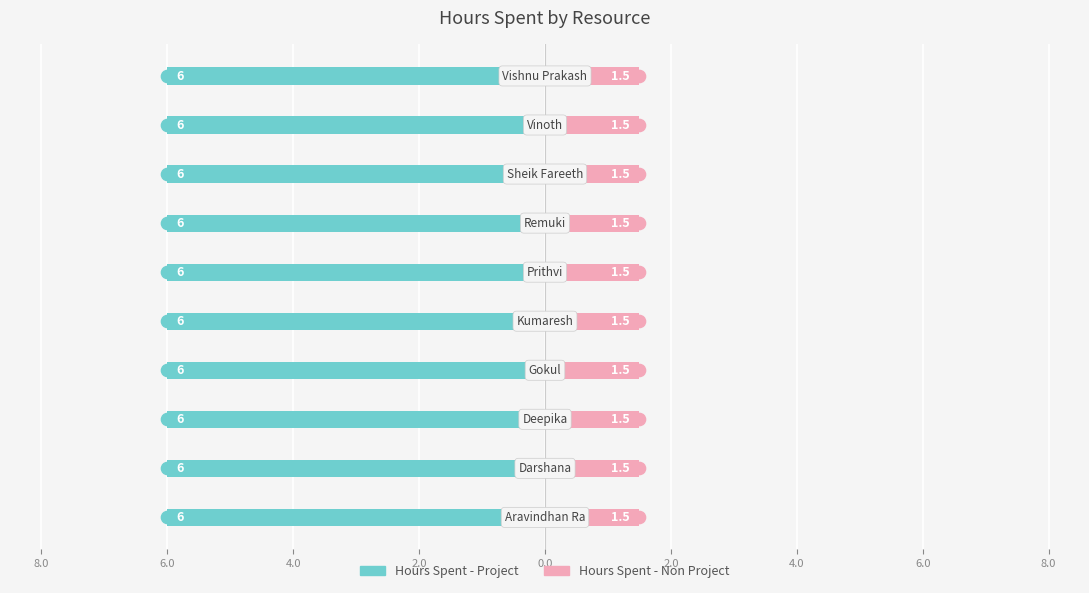

At which label does Hours Spent - Project reach its minimum?

Aravindhan Ra